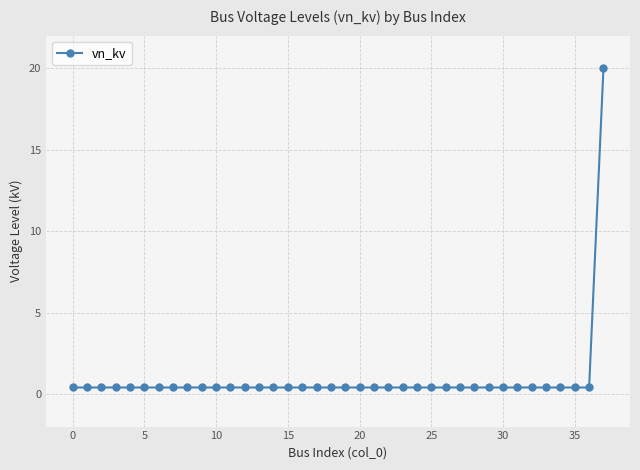

What is the greatest value displayed?

20.0